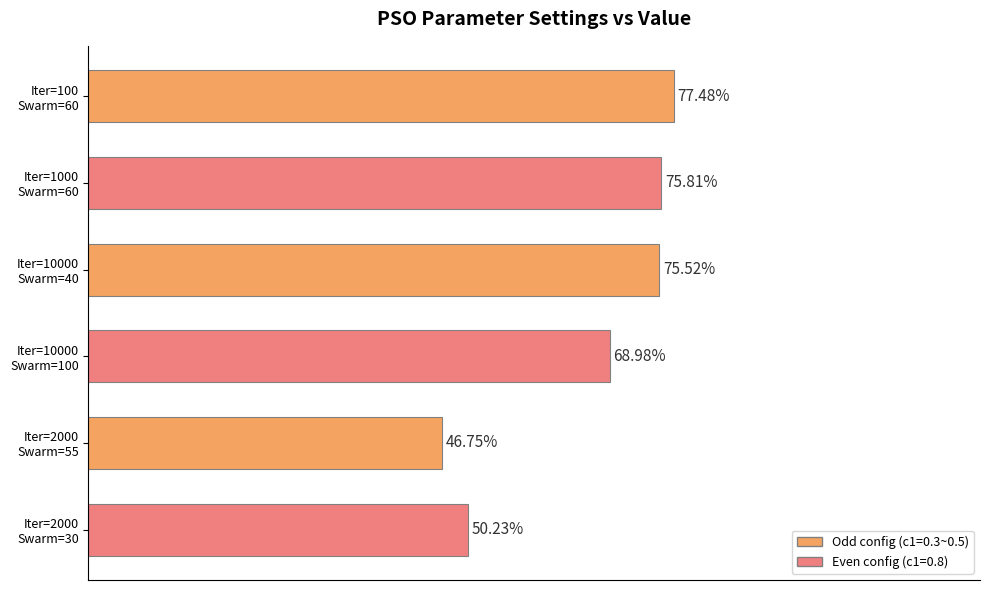

Are the bars horizontal?

Yes